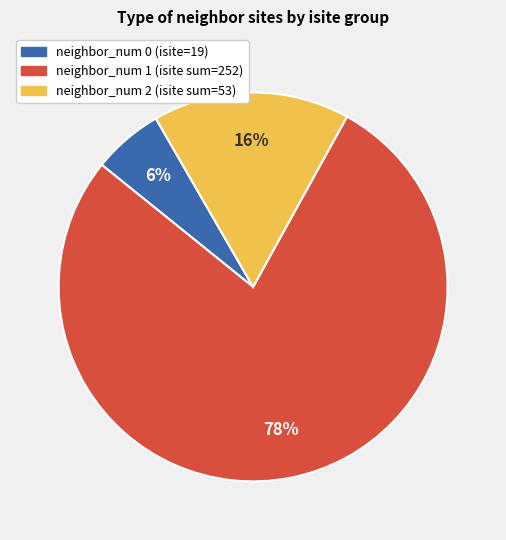

To the nearest percent, what is the average slice percentage?

33%